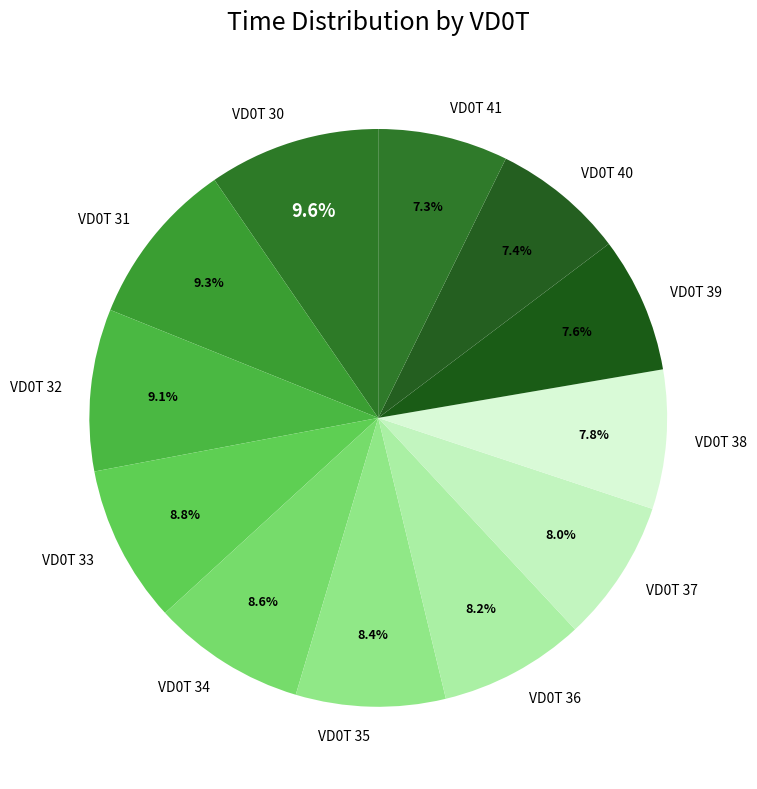

Does any single category account for the majority?

No